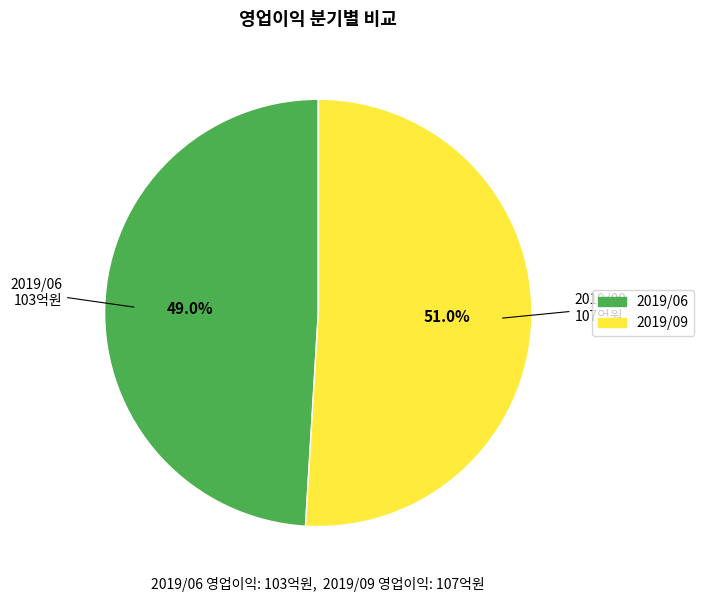

How many segments does this pie chart have?

2